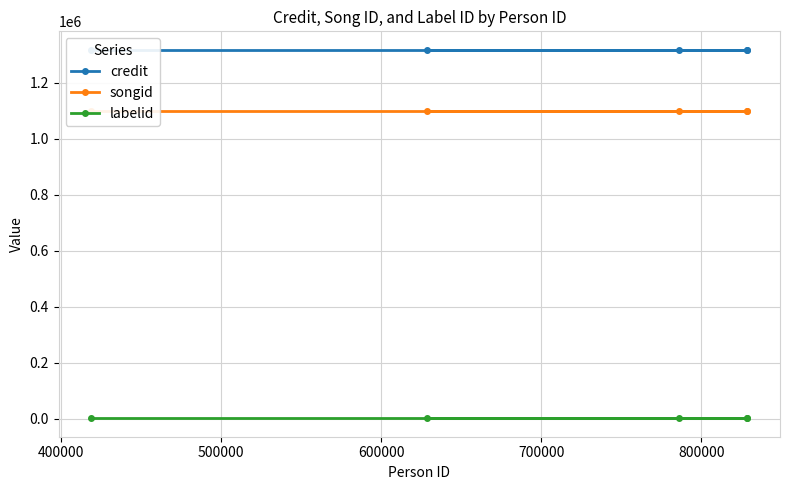

True or false: songid and credit intersect in this chart.

False